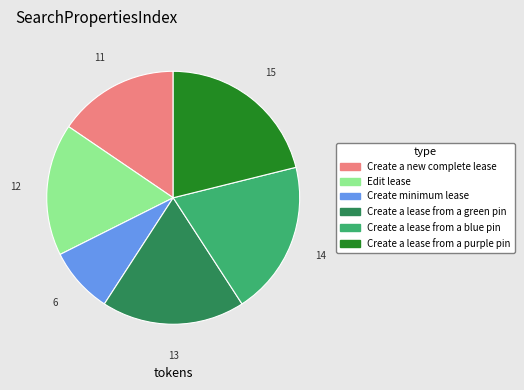

Which slice is the smallest?

Create minimum lease